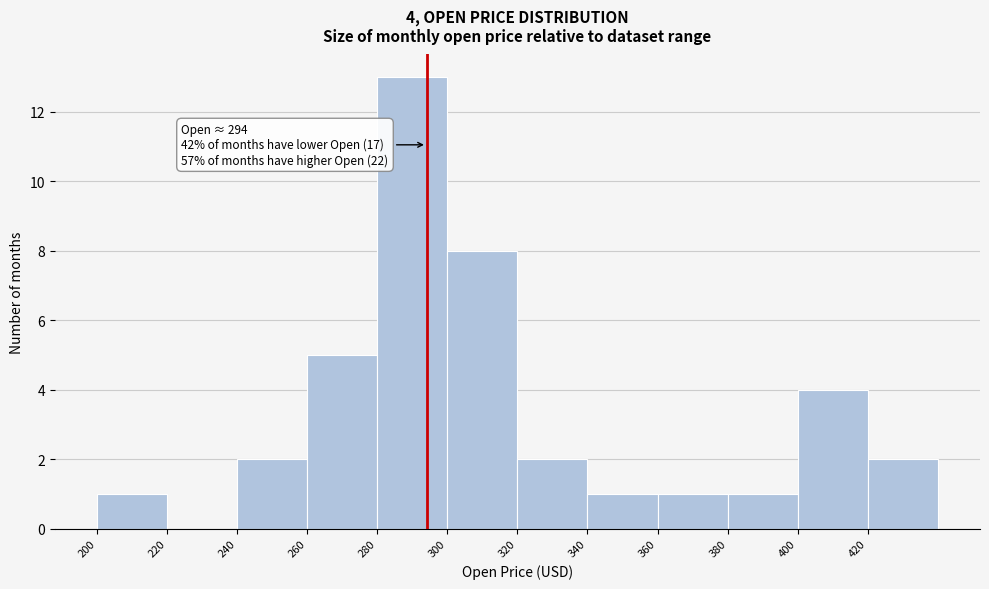

Which range on the x-axis has the tallest bar?

280 to 300